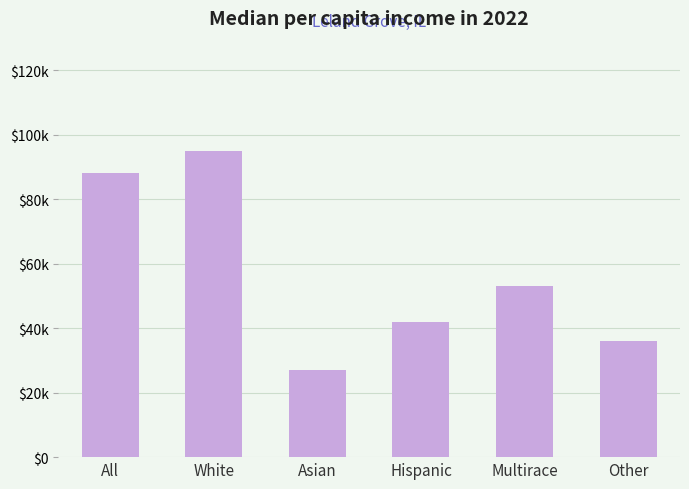

Are the bars horizontal?

No